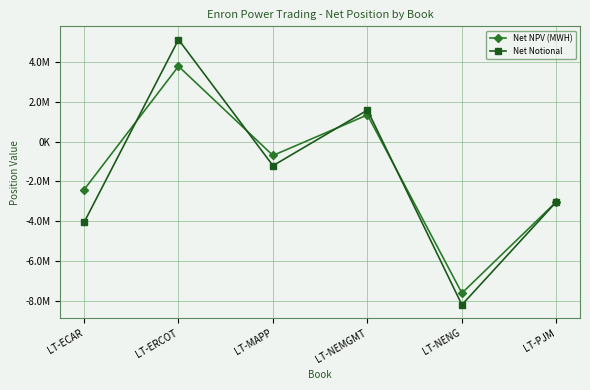

What is the maximum value shown in the chart?

5126971.0